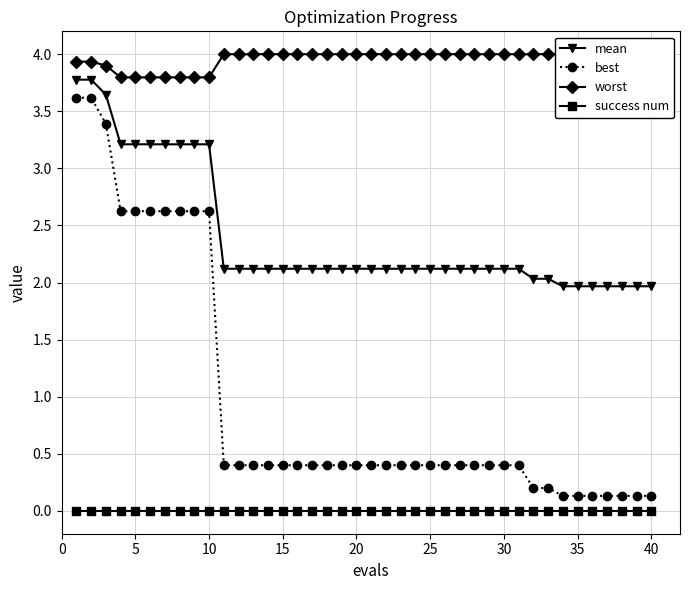

The best series shows 0.4 at 25. True or false?

True